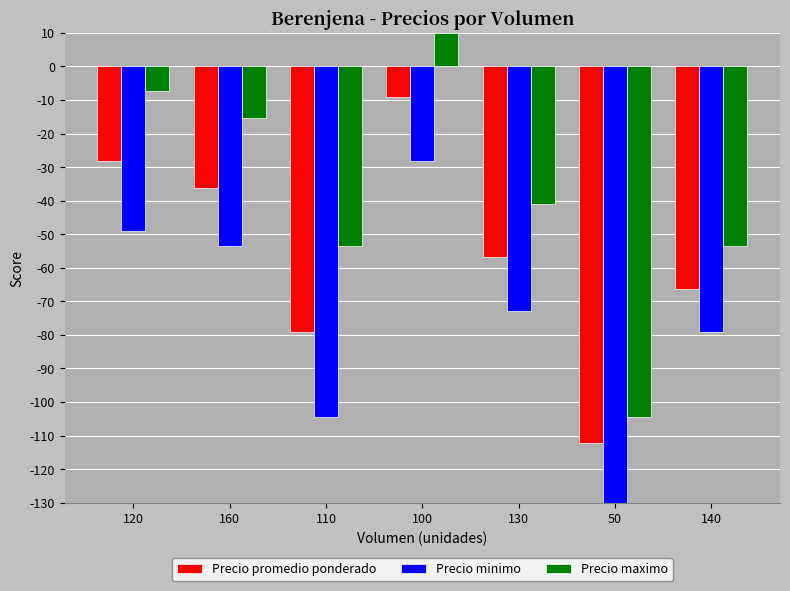

Rank the series at 110 from highest to lowest value.

Precio maximo, Precio promedio ponderado, Precio minimo